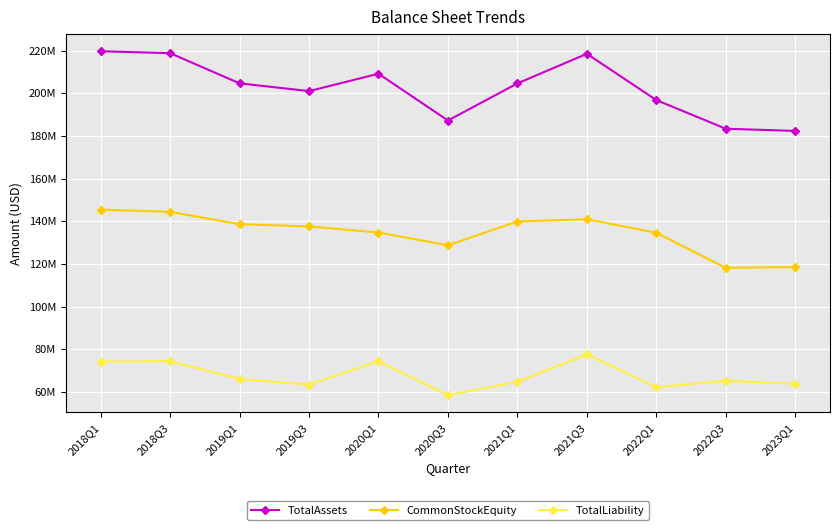

Which series has the widest spread of values?

TotalAssets